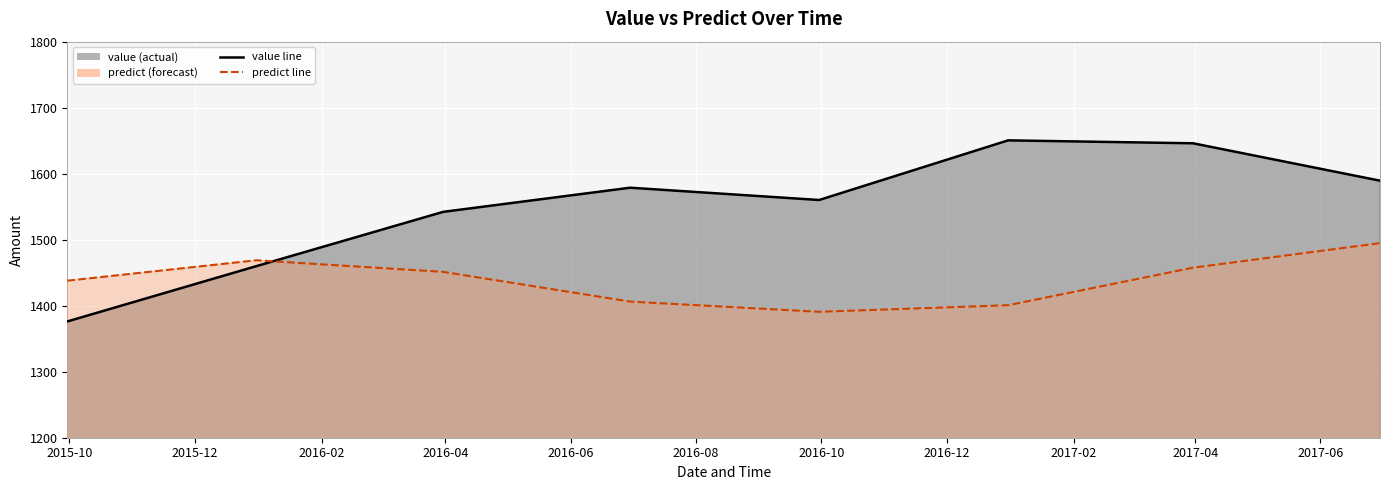

Which category has the highest value in the predict series?

2017-06-30